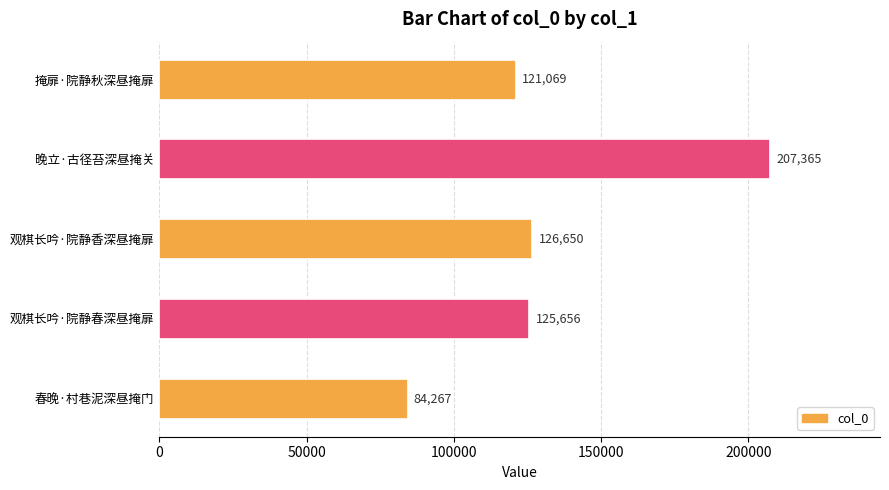

How many values are below 125656?

2